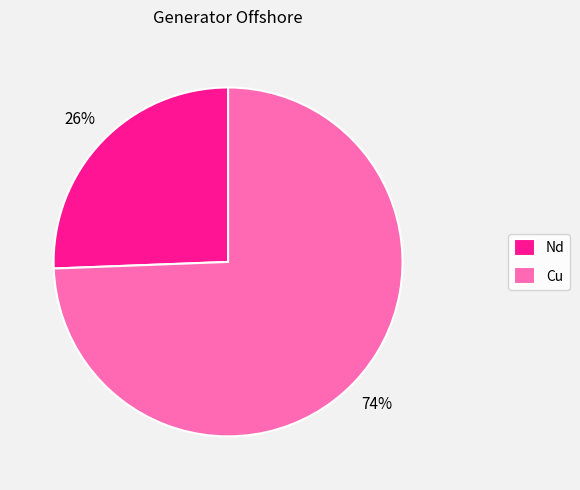

To the nearest percent, what is the average slice percentage?

50%